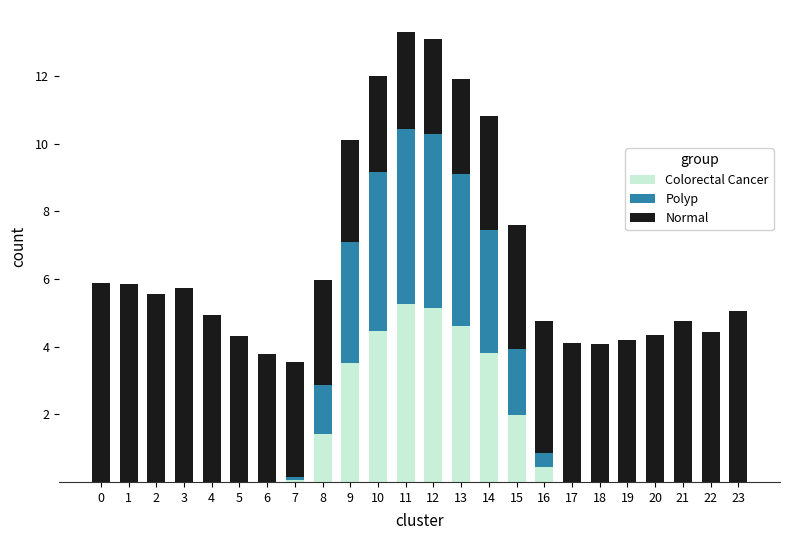

What is the sum of all Colorectal Cancer values?

30.7